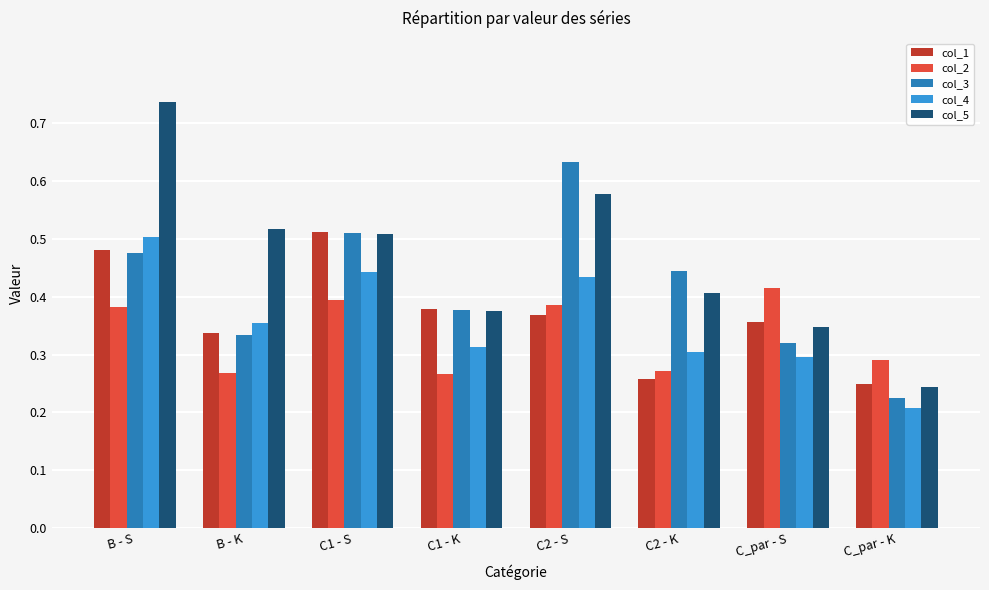

Which label corresponds to the smallest value in the chart?

C_par - K